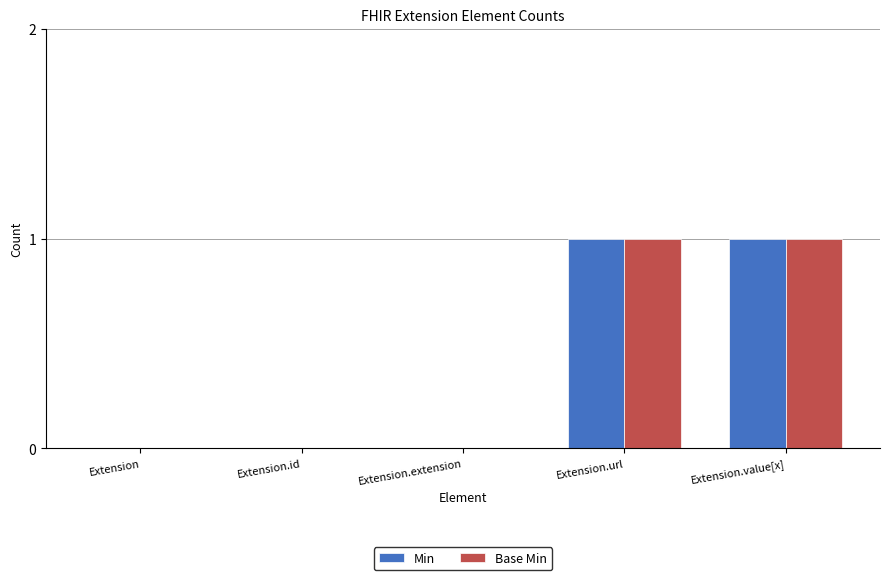

Is the value of Min at Extension.value[x] greater than the value of Base Min at Extension?

Yes